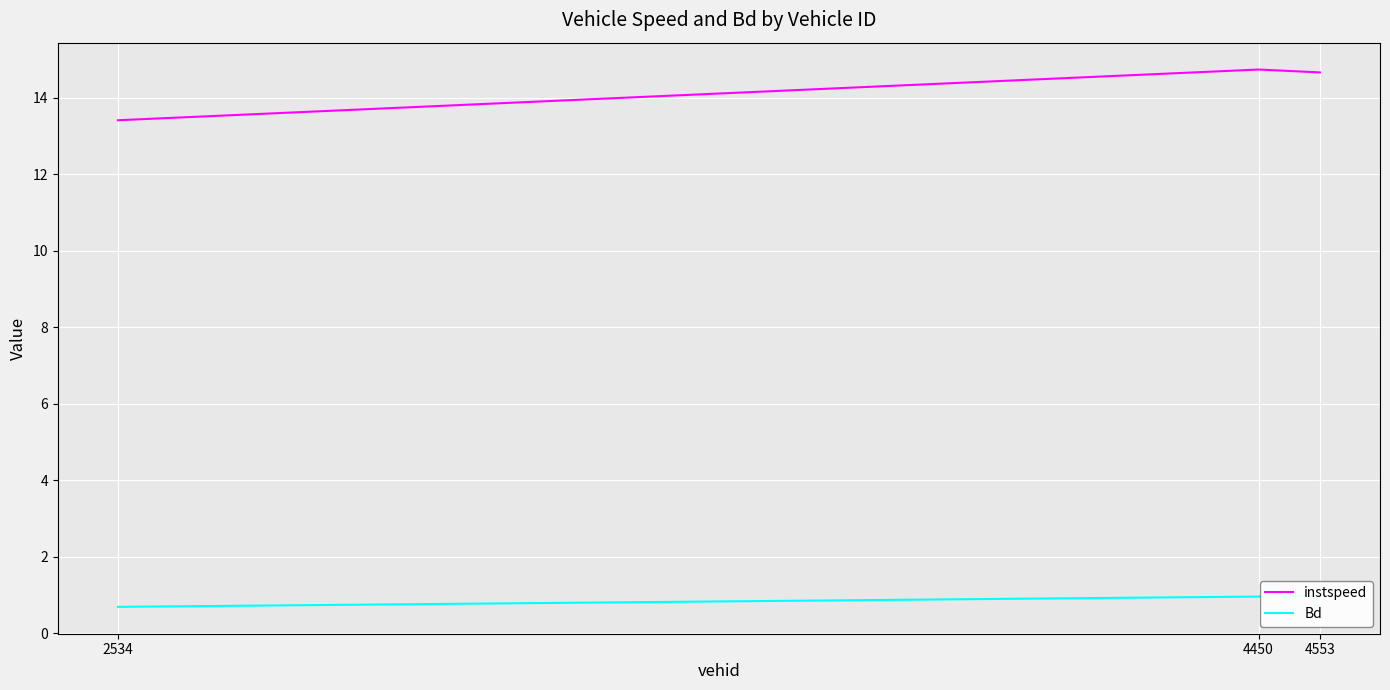

Reading left to right, list all the values displayed in this chart.

instspeed: 13.4	14.7	14.7
Bd: 0.7	1.0	1.0